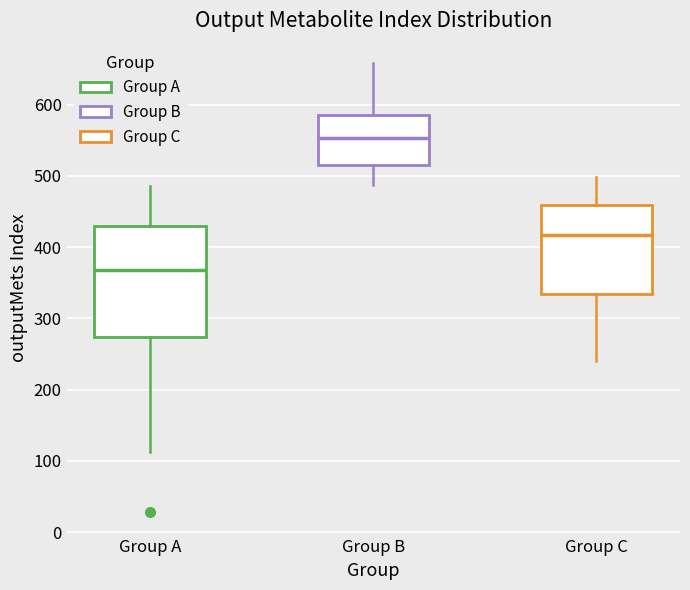

Which box's median line is the lowest?

Group A